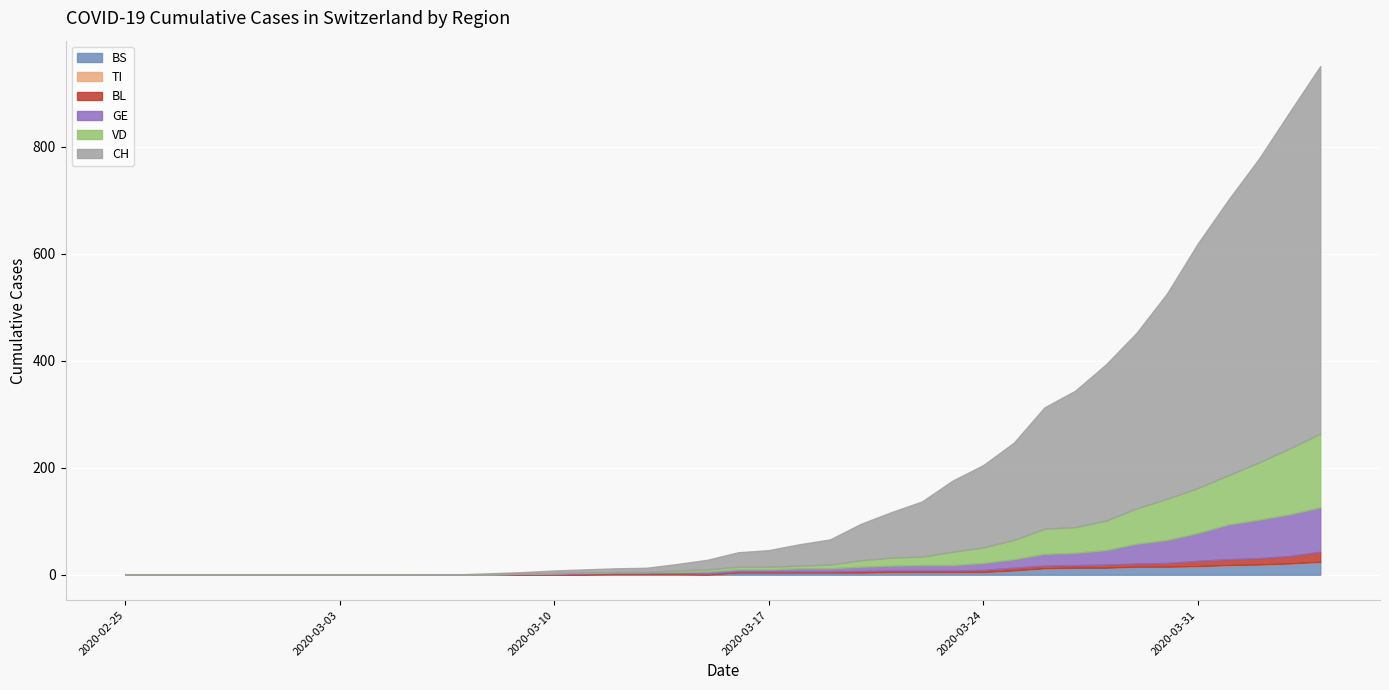

Which has a higher value, 2020-03-09 or 2020-03-05?

2020-03-09